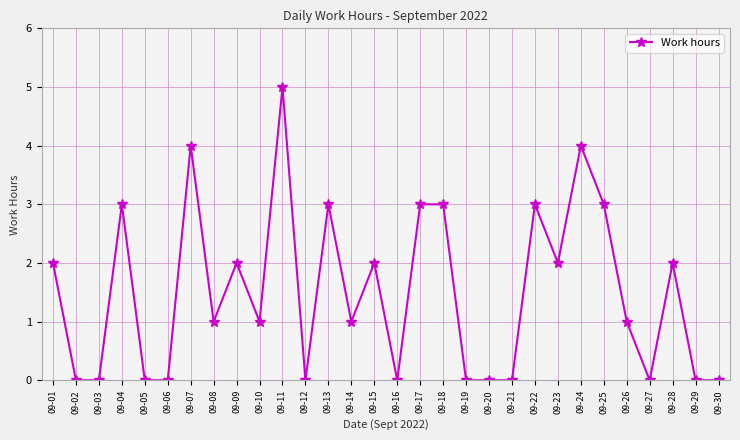

Which category has the highest value across all series?

09-11